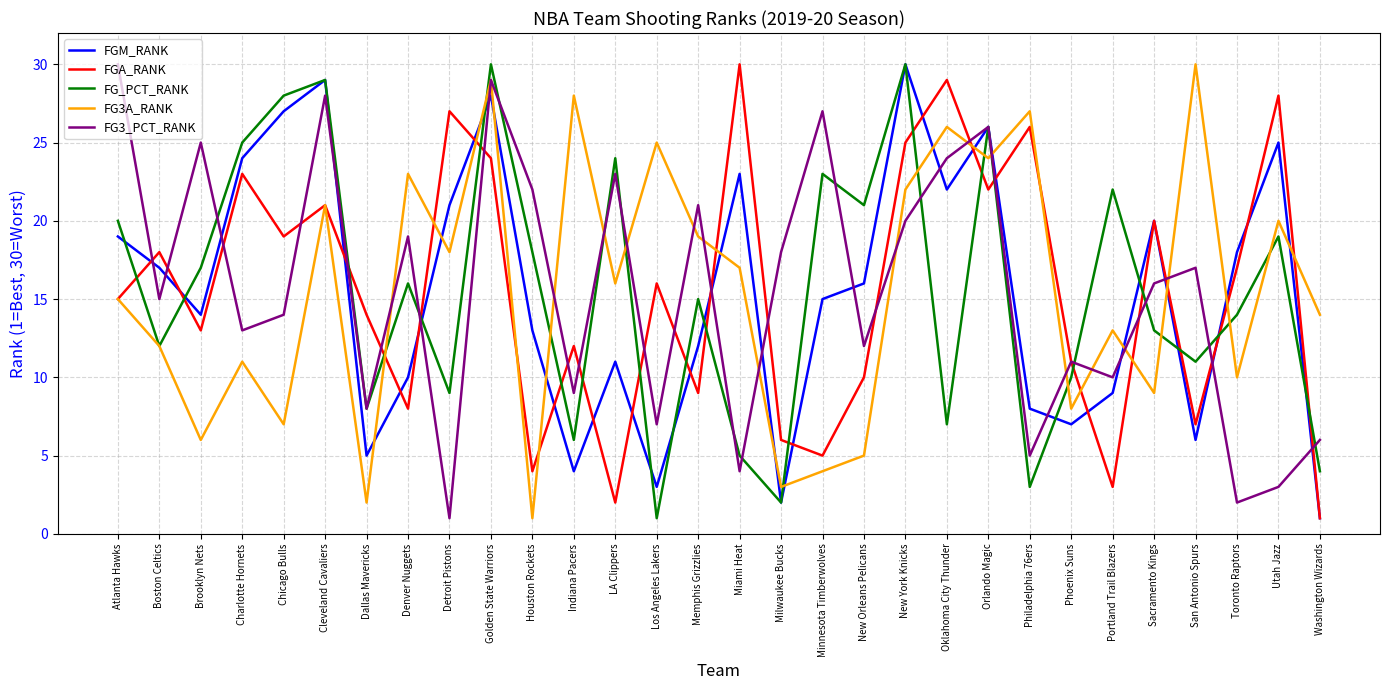

List the labels in order of FG3_PCT_RANK value, largest first.

Atlanta Hawks, Golden State Warriors, Cleveland Cavaliers, Minnesota Timberwolves, Orlando Magic, Brooklyn Nets, Oklahoma City Thunder, LA Clippers, Houston Rockets, Memphis Grizzlies, New York Knicks, Denver Nuggets, Milwaukee Bucks, San Antonio Spurs, Sacramento Kings, Boston Celtics, Chicago Bulls, Charlotte Hornets, New Orleans Pelicans, Phoenix Suns, Portland Trail Blazers, Indiana Pacers, Dallas Mavericks, Los Angeles Lakers, Washington Wizards, Philadelphia 76ers, Miami Heat, Utah Jazz, Toronto Raptors, Detroit Pistons